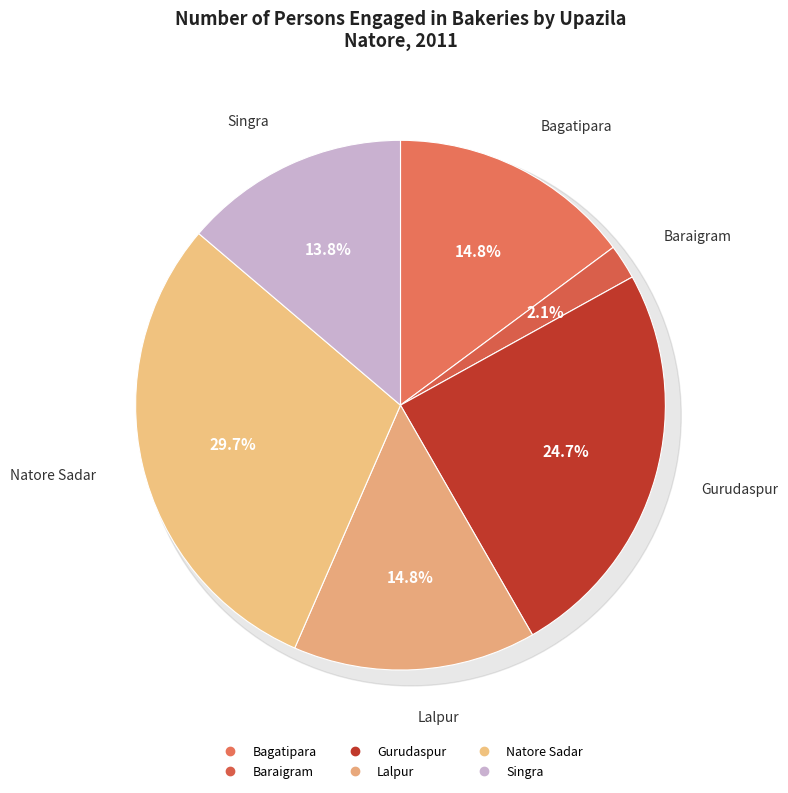

Does Singra represent more than half of the total?

No